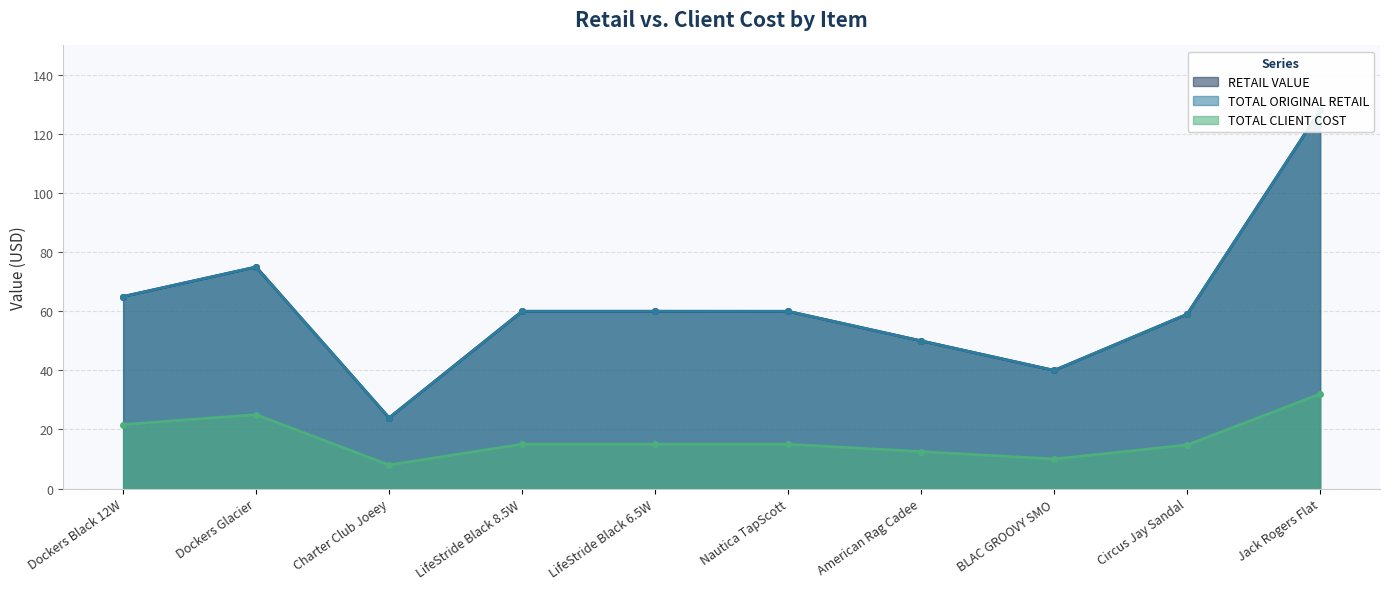

What is the average value of the TOTAL CLIENT COST series?

16.9